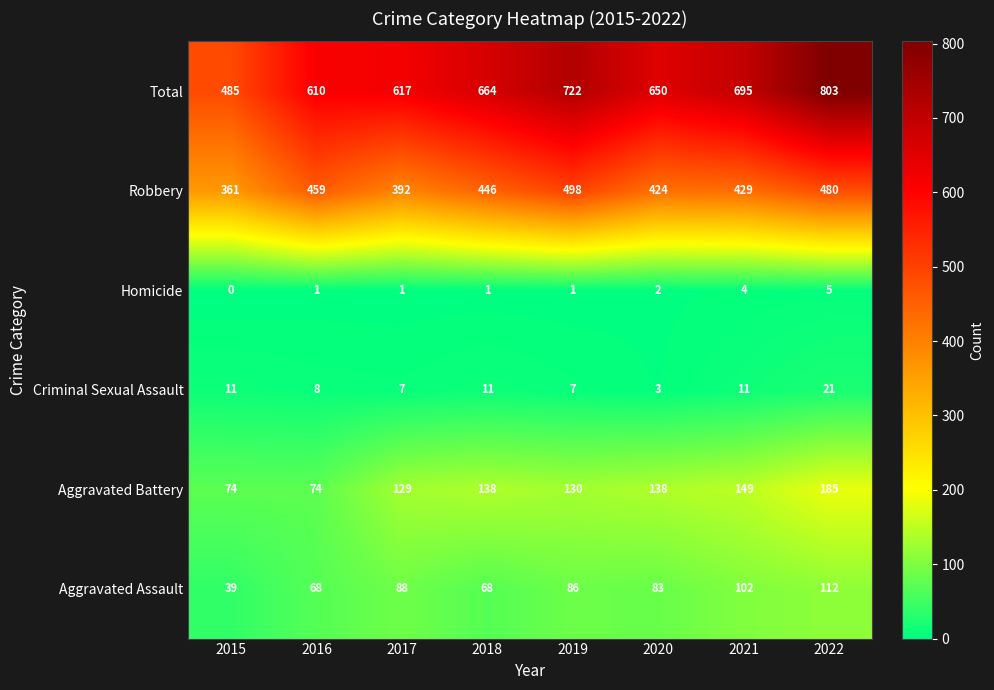

At which label is Aggravated Battery closest to 129?

2017